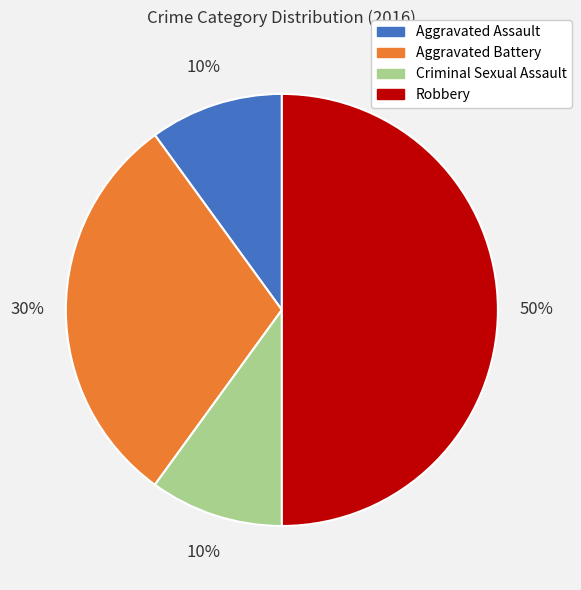

Does Aggravated Assault account for over 50% of the chart?

No